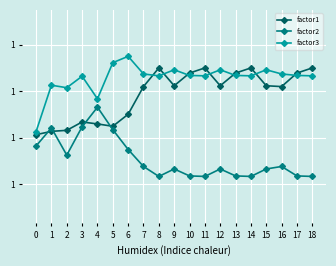

Is it true that factor2 equals 1.0 at 9?

True